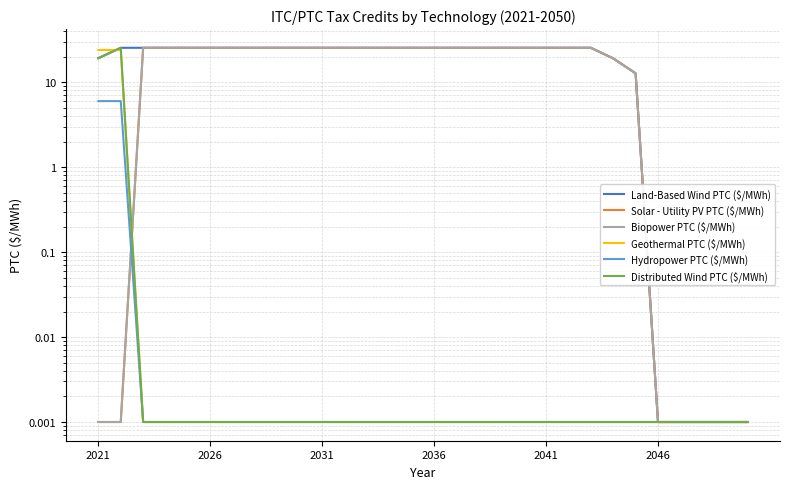

Count the number of data series in this chart.

6